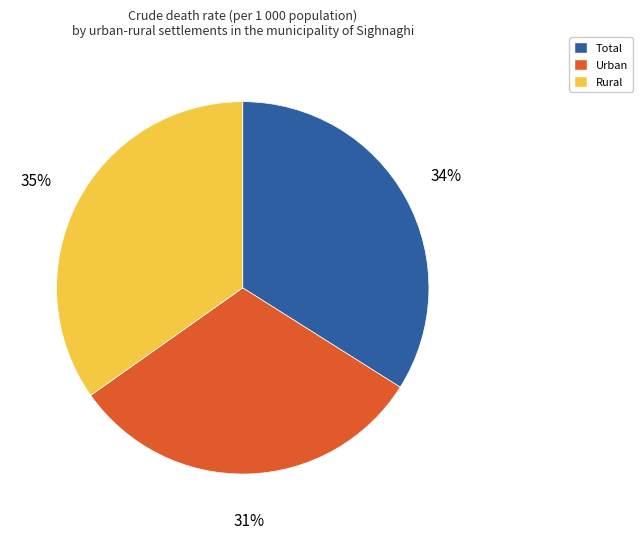

Do Rural and Total together represent more than half of the pie?

Yes